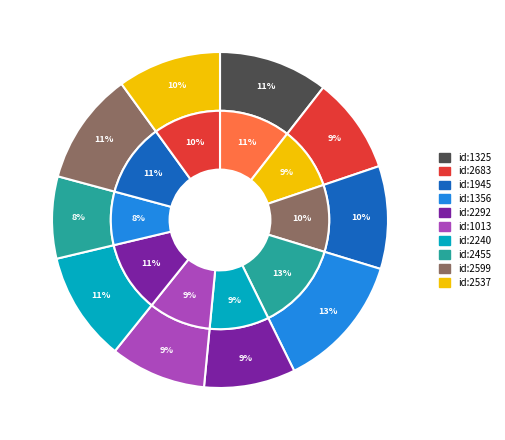

Which category has the biggest portion of the pie?

1356